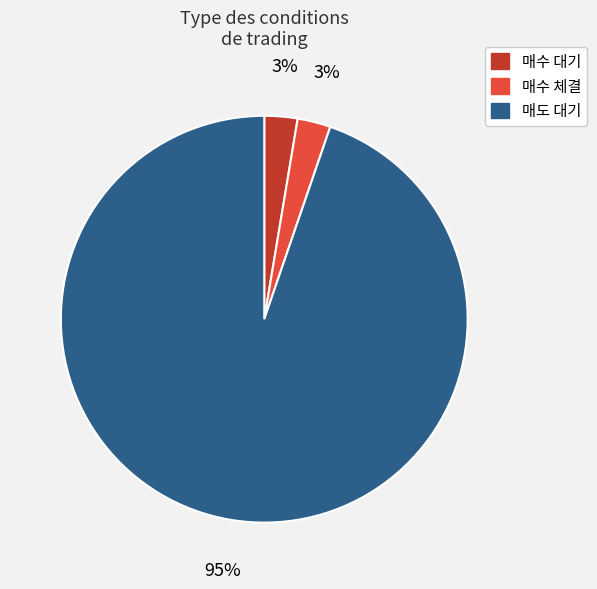

To the nearest percent, what is the average slice percentage?

33%